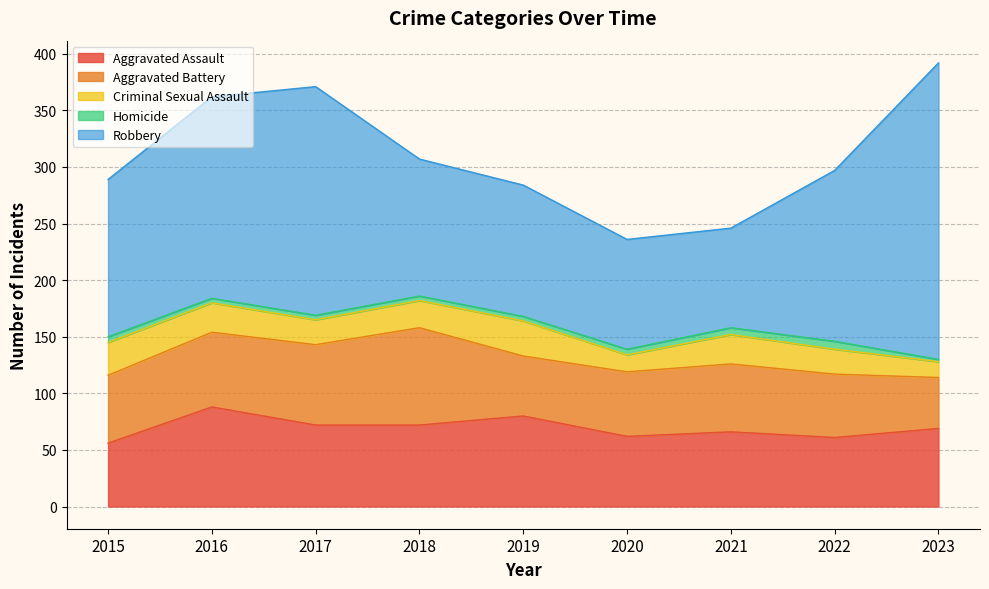

How many lines are shown in the chart?

5